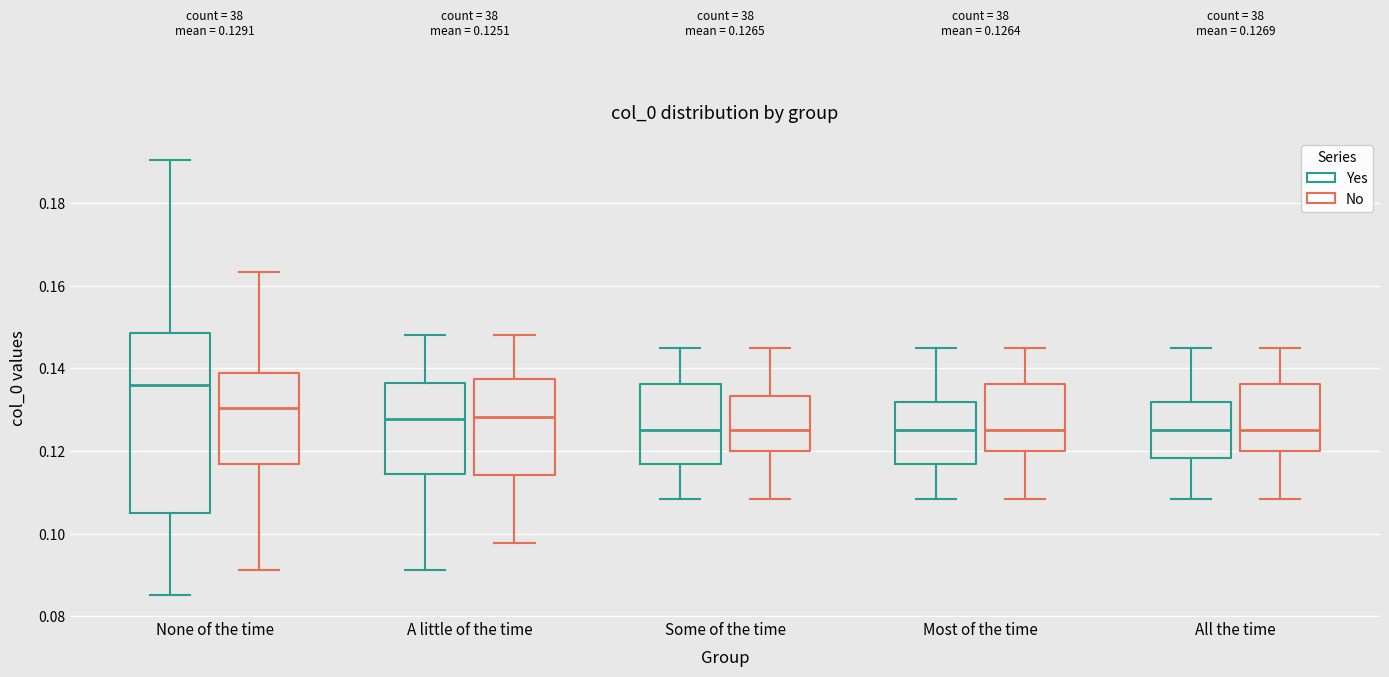

Which box has the highest median line?

None of the time (Yes)